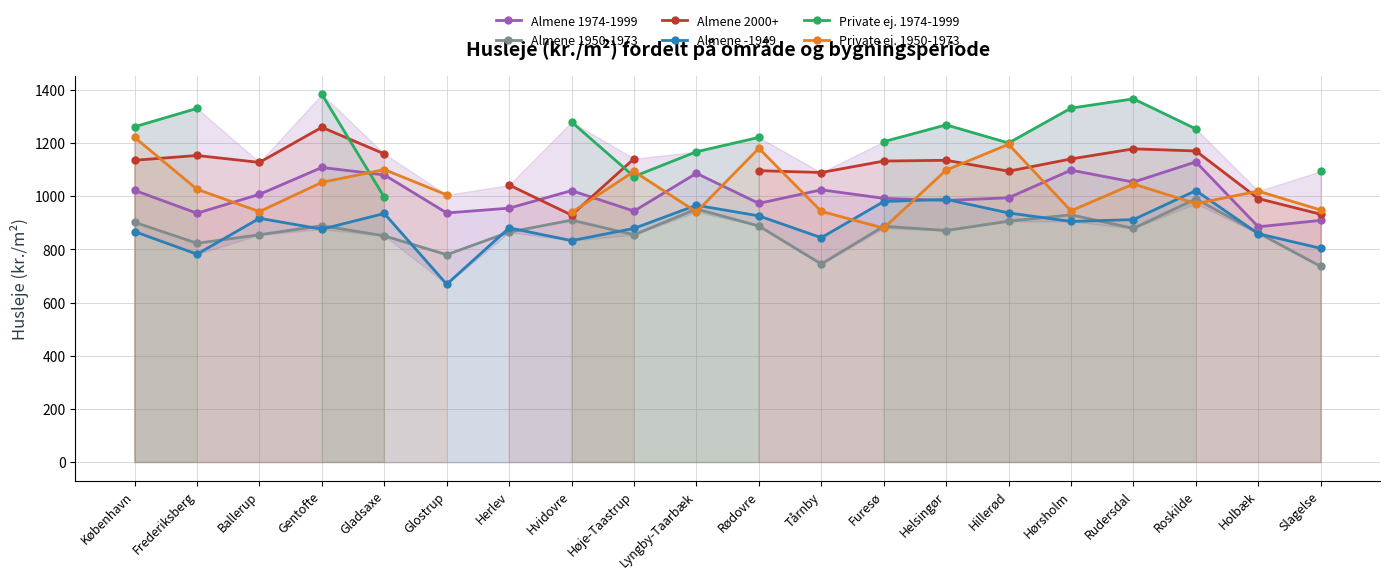

The value of Private ej. 1974-1999 at Hvidovre is 777.1. True or false?

False